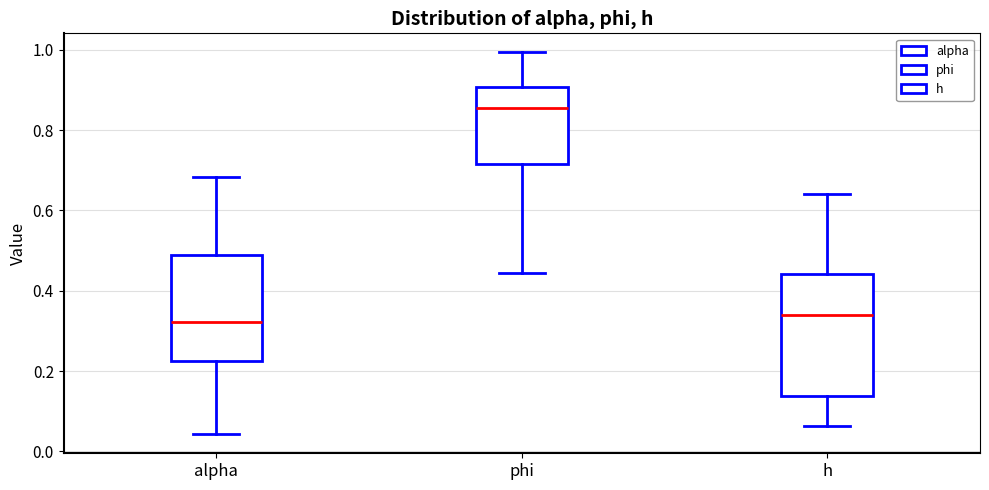

Reading left to right, read every box against the y-axis: the position of its median line, the range the box covers, and the ends of its whiskers. The values are not printed on the chart, so give them approximately, as read against the axis.

alpha: median 0.32, box 0.22 to 0.48, whiskers 0.04 to 0.68
phi: median 0.86, box 0.72 to 0.90, whiskers 0.44 to 1.00
h: median 0.34, box 0.14 to 0.44, whiskers 0.06 to 0.64